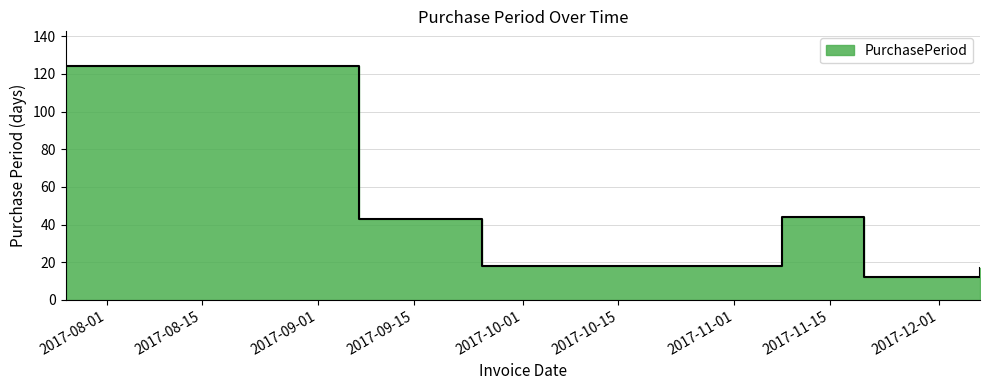

Rank the categories by value from lowest to highest.

2017-11-20, 2017-12-07, 2017-09-25, 2017-09-07, 2017-11-08, 2017-07-26